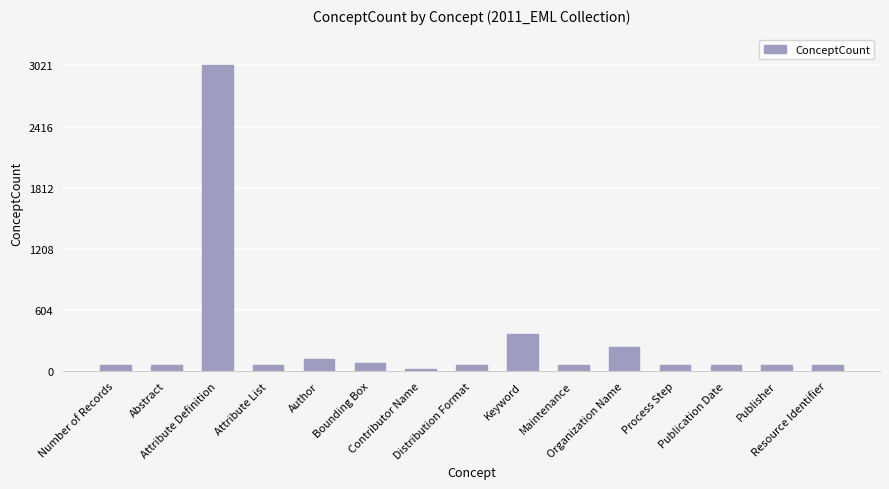

Reading left to right, extract all data points from this chart.

Number of Records=63	Abstract=63	Attribute Definition=3021	Attribute List=63	Author=122	Bounding Box=83	Contributor Name=18	Distribution Format=63	Keyword=371	Maintenance=63	Organization Name=236	Process Step=63	Publication Date=63	Publisher=63	Resource Identifier=63